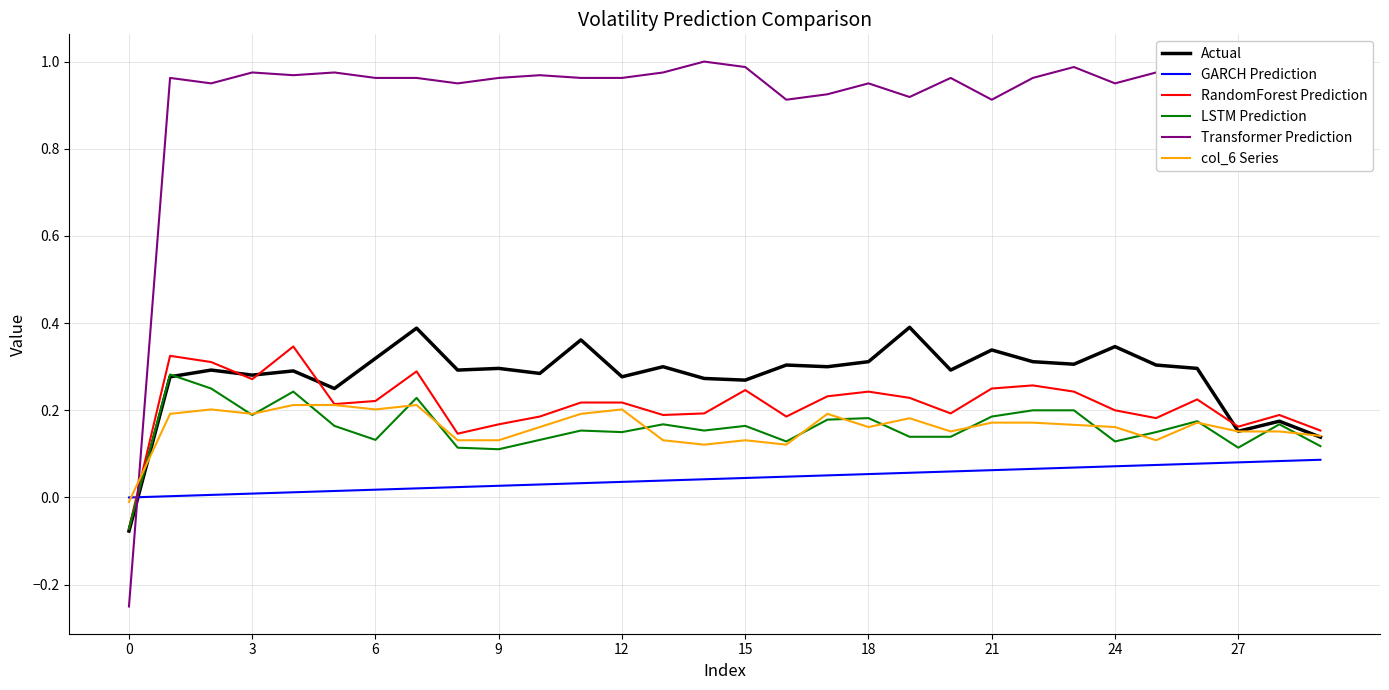

How many values in LSTM Prediction are below zero?

1